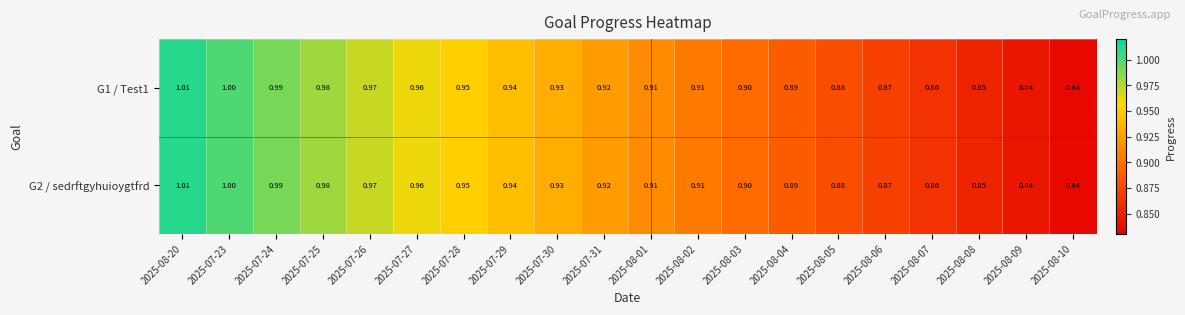

Is the value of G1 / Test1 at 2025-08-05 greater than the value of G2 / sedrftgyhuioygtfrd at 2025-07-24?

No